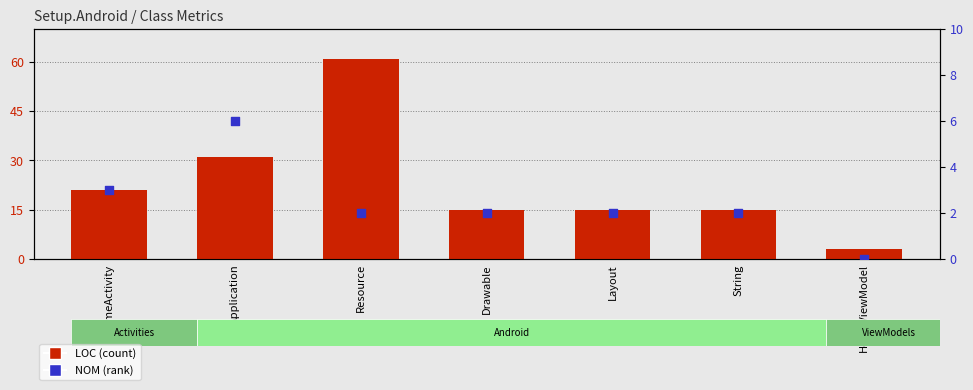

Which series has the largest total across all categories?

LOC